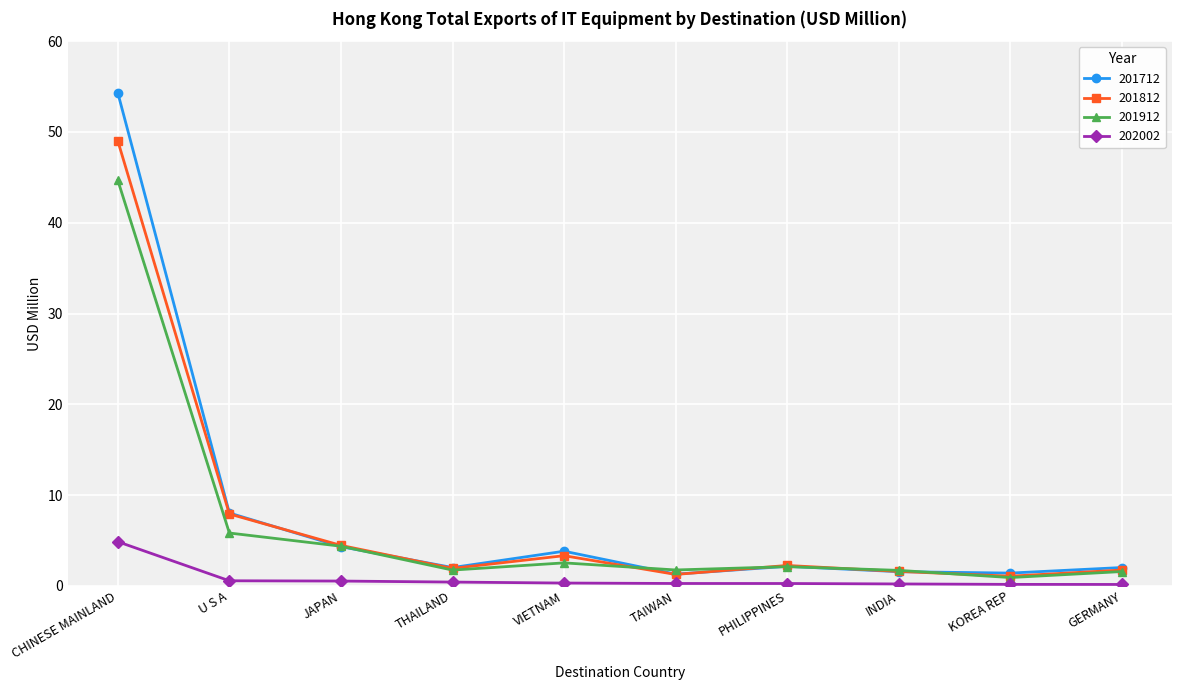

The 201712 series shows 2.1 at PHILIPPINES. True or false?

True